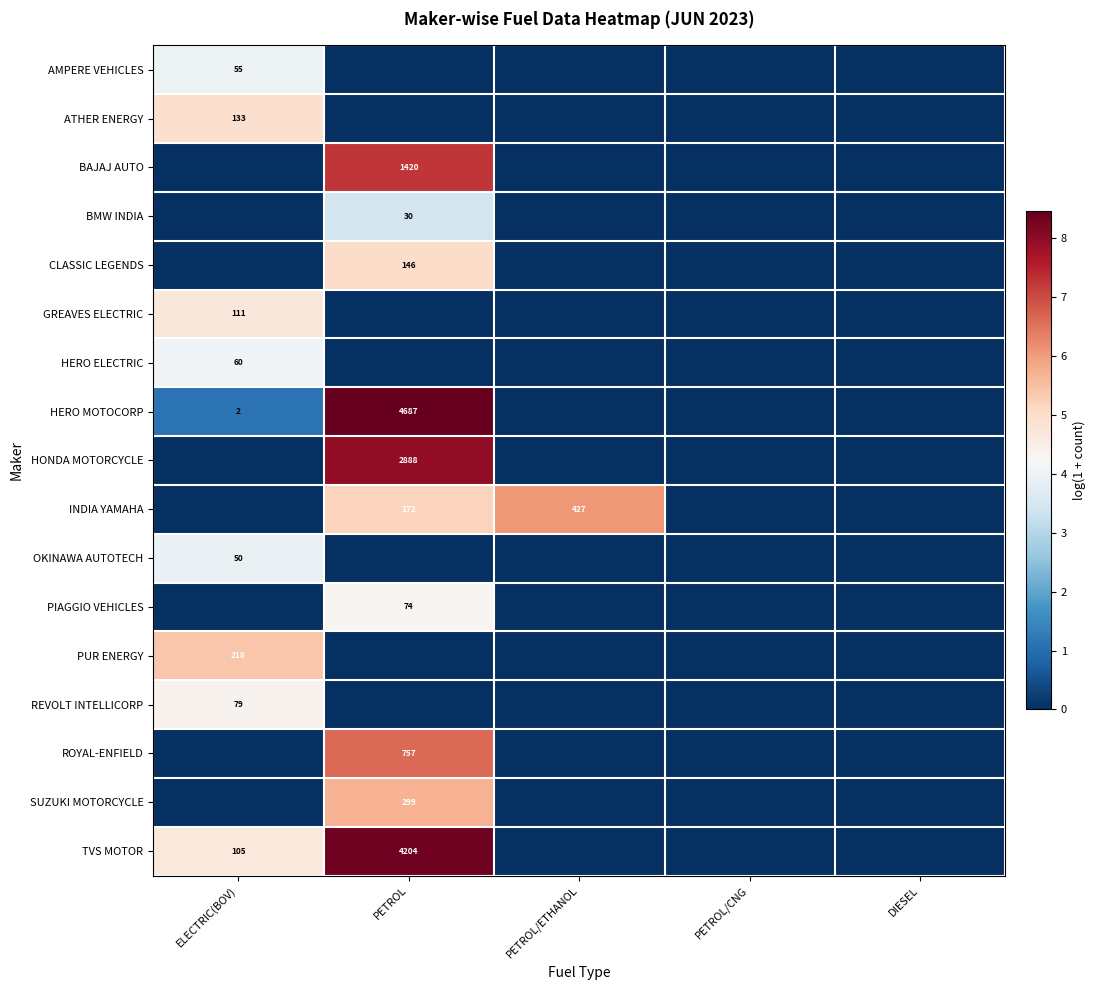

The value of HERO MOTOCORP at ELECTRIC(BOV) is 3. True or false?

False